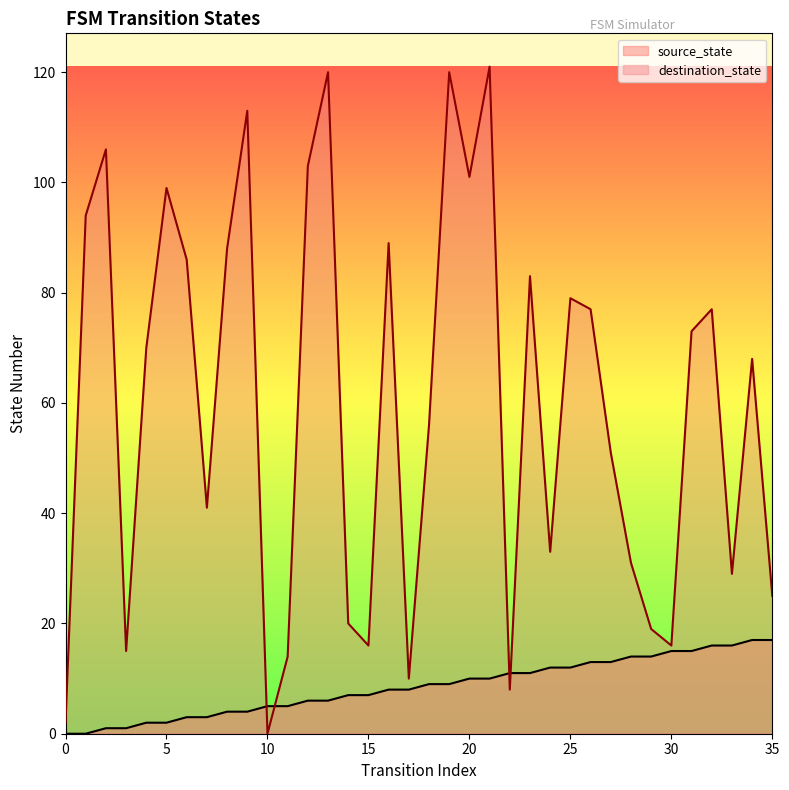

How many lines are shown in the chart?

2